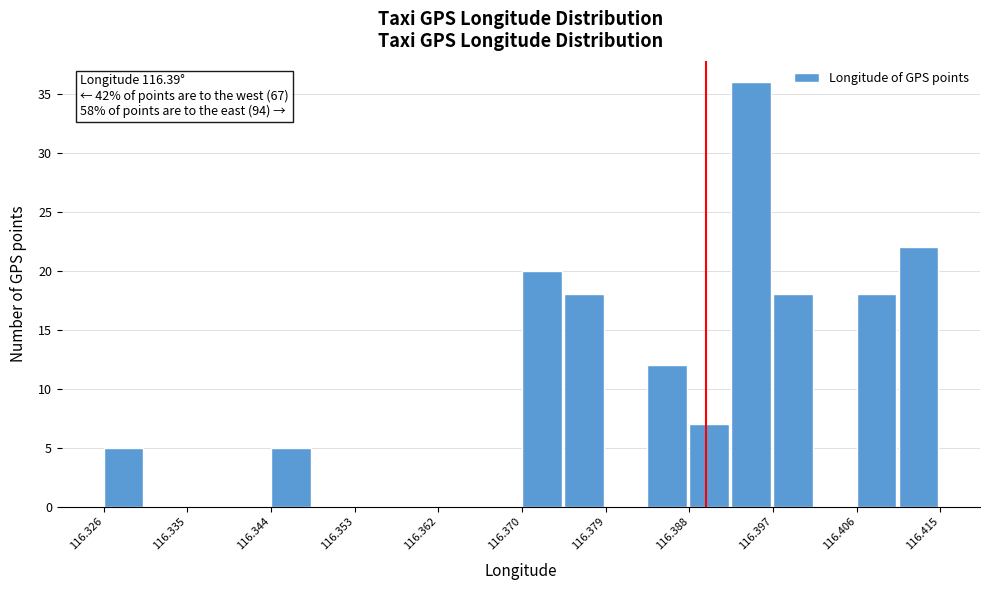

Over which range of the x-axis is the bar tallest?

116.393 to 116.397